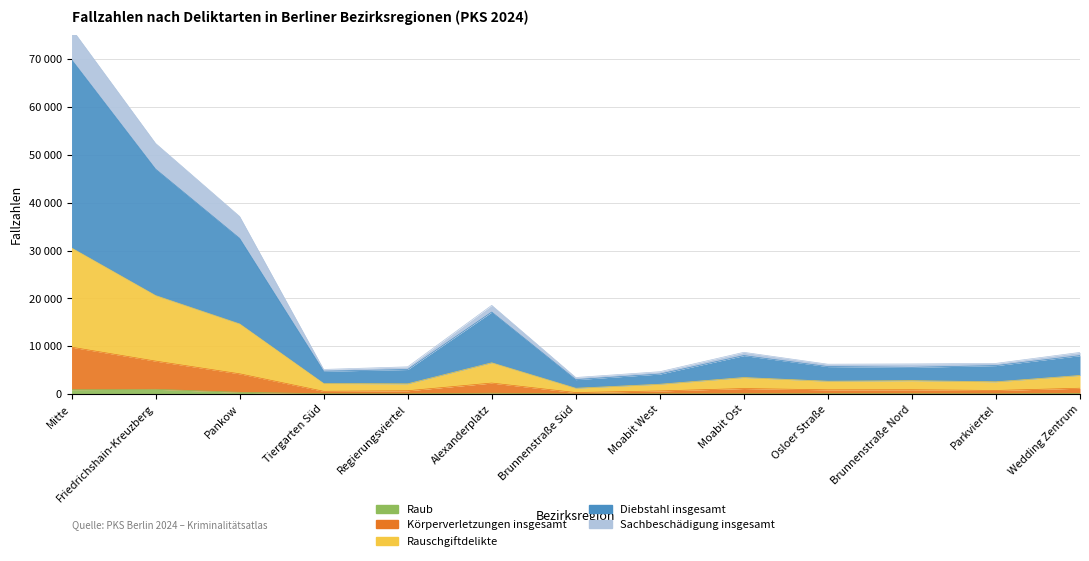

True or false: Raub and Rauschgiftdelikte cross at least once.

False